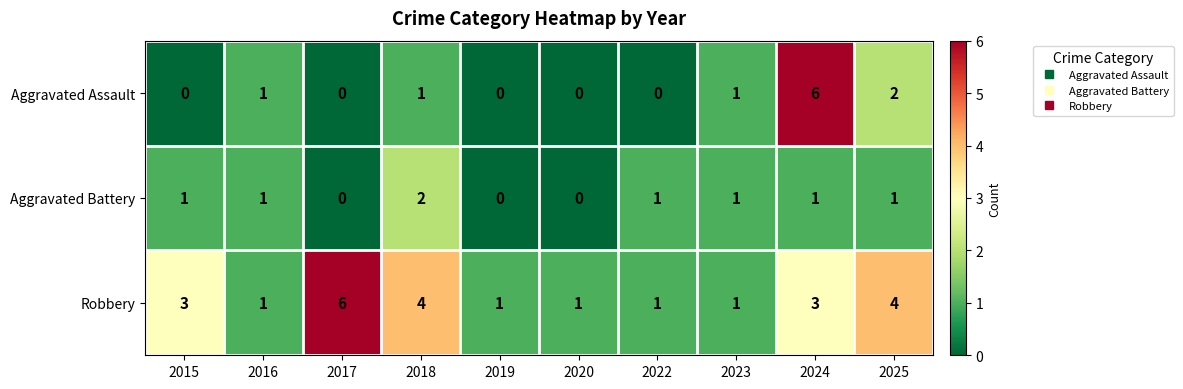

Count the number of data series in this chart.

3